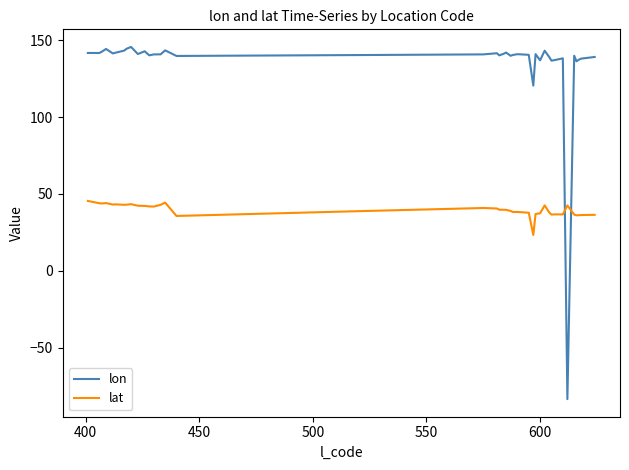

Which series has the widest spread of values?

lon